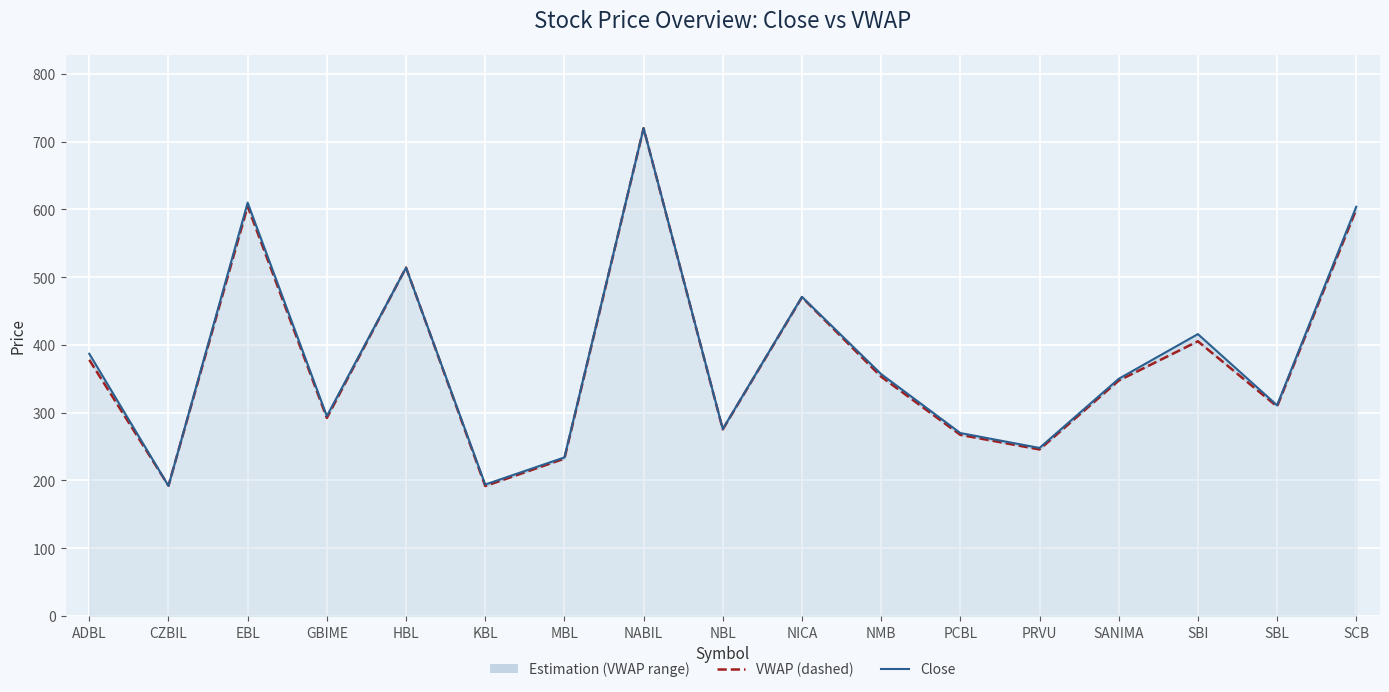

At which category does VWAP reach its first local valley?

CZBIL